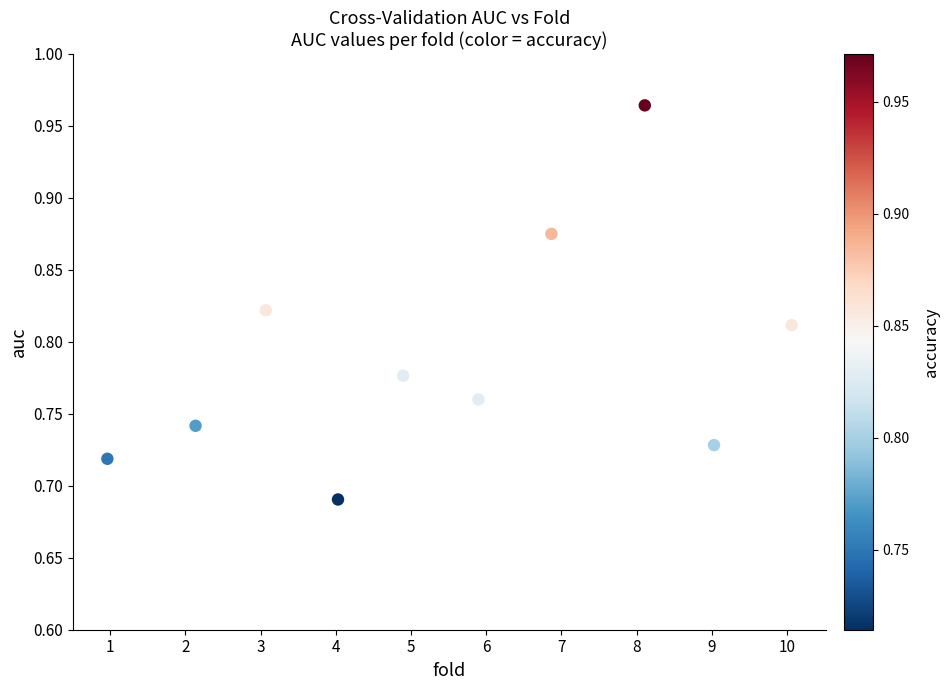

What is the range of X values (max minus min)?

9.1